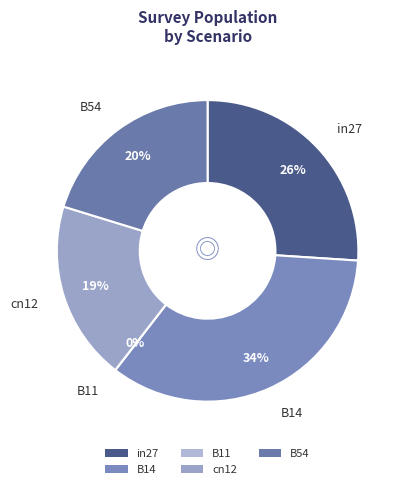

What is the change in value from B11 to B54?

+0.4